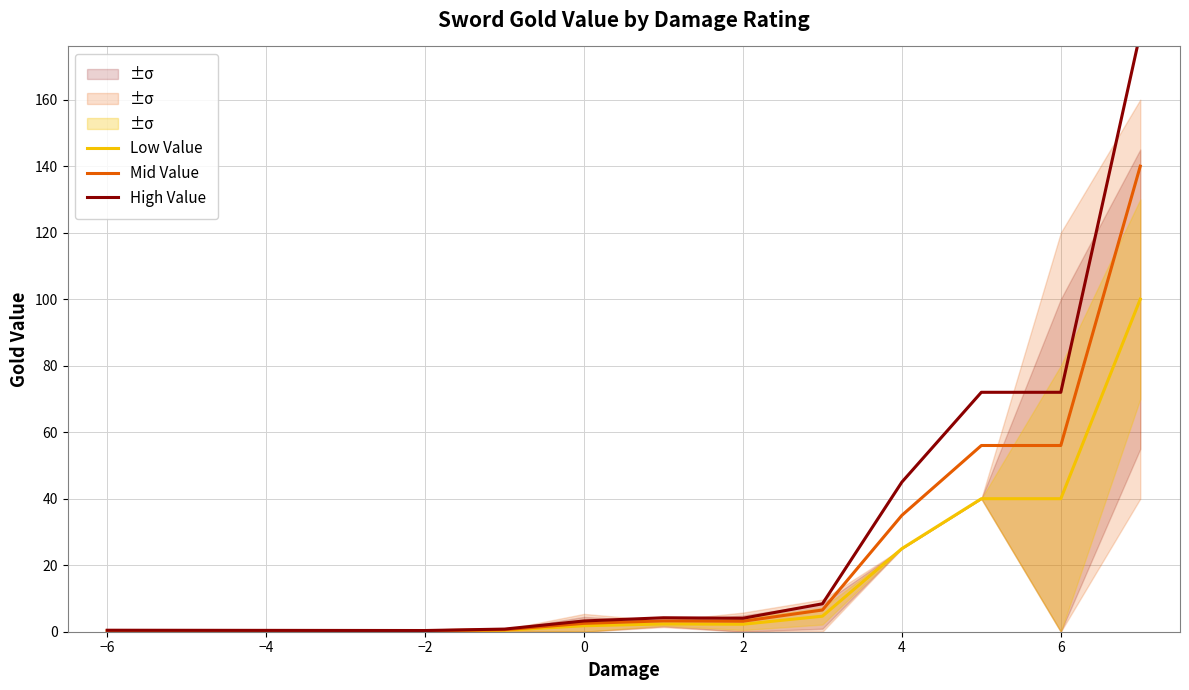

Which series has the widest spread of values?

High Value